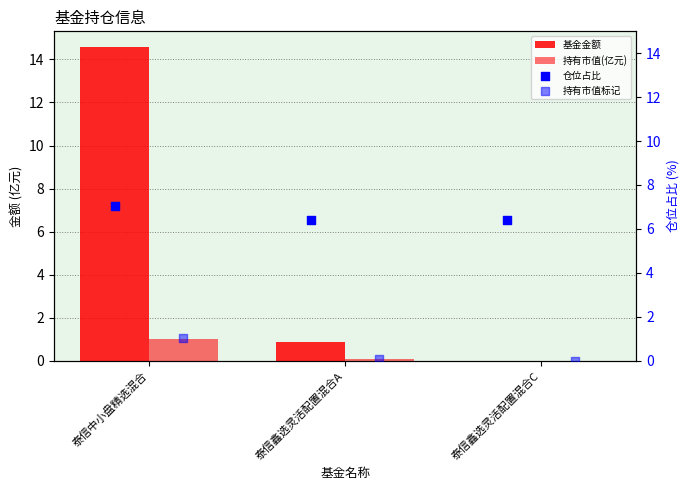

How many values in 基金金额 are above zero?

2